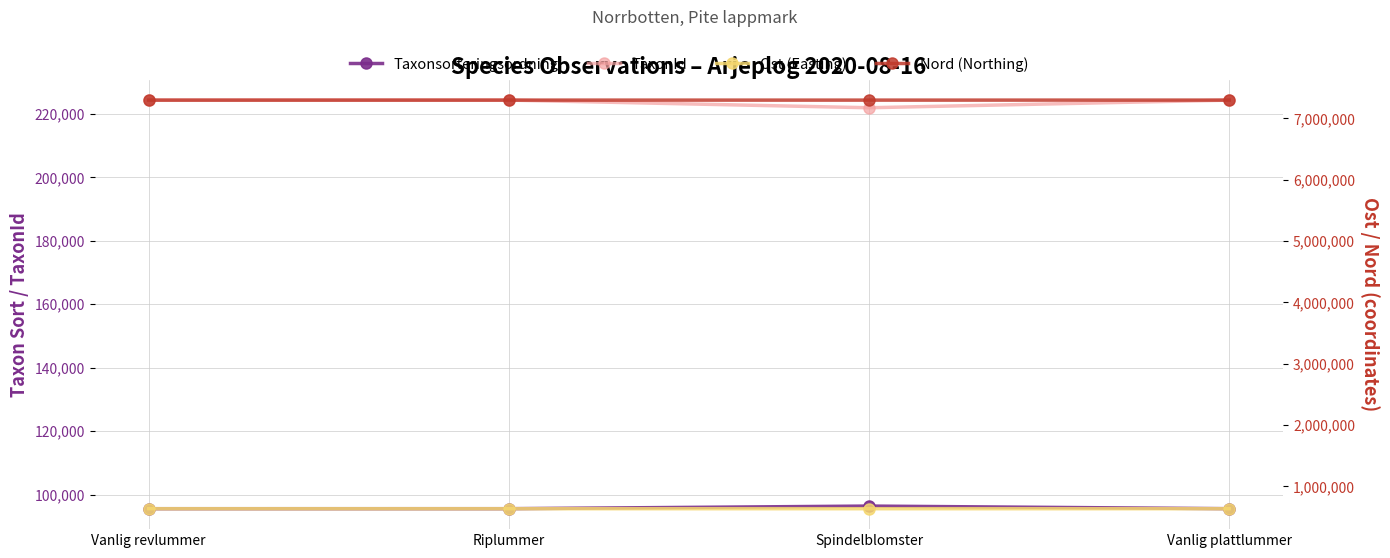

Reading left to right, transcribe all the data shown in this chart.

Taxonsorteringsordning: Vanlig revlummer=95521	Riplummer=95524	Spindelblomster=96354	Vanlig plattlummer=95526
TaxonId: Vanlig revlummer=224363	Riplummer=224365	Spindelblomster=221952	Vanlig plattlummer=224358
Ost (Easting): Vanlig revlummer=634977	Riplummer=634941	Spindelblomster=634941	Vanlig plattlummer=634905
Nord (Northing): Vanlig revlummer=7299356	Riplummer=7299635	Spindelblomster=7299635	Vanlig plattlummer=7299887